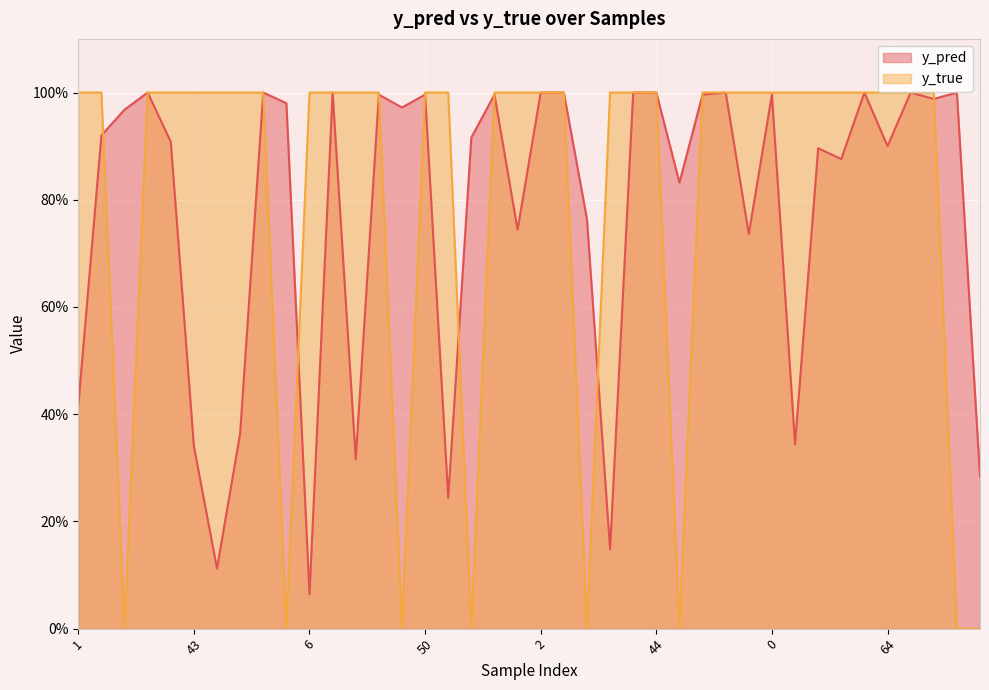

Which series ends up on top after the final intersection of y_true and y_pred?

y_pred